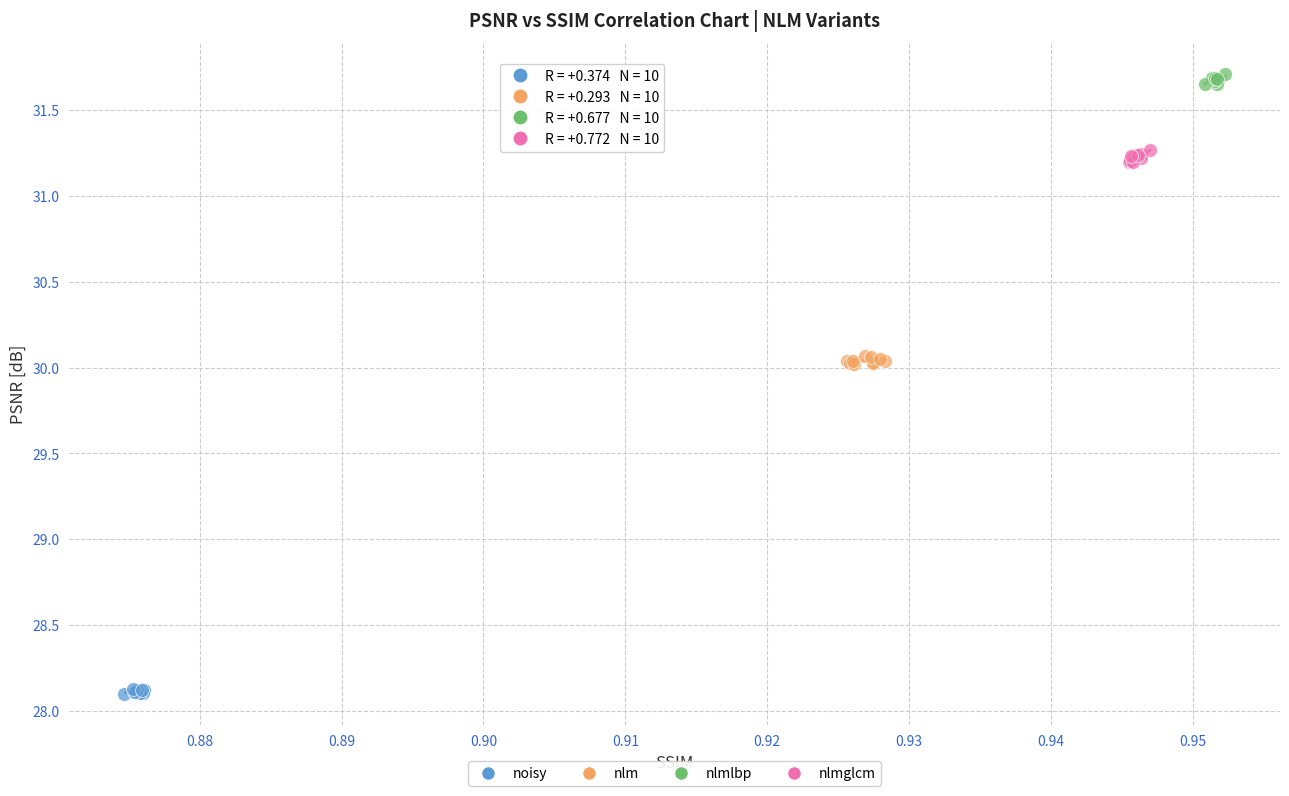

What are all the series names shown in the legend?

noisy, nlm, nlmlbp, nlmglcm